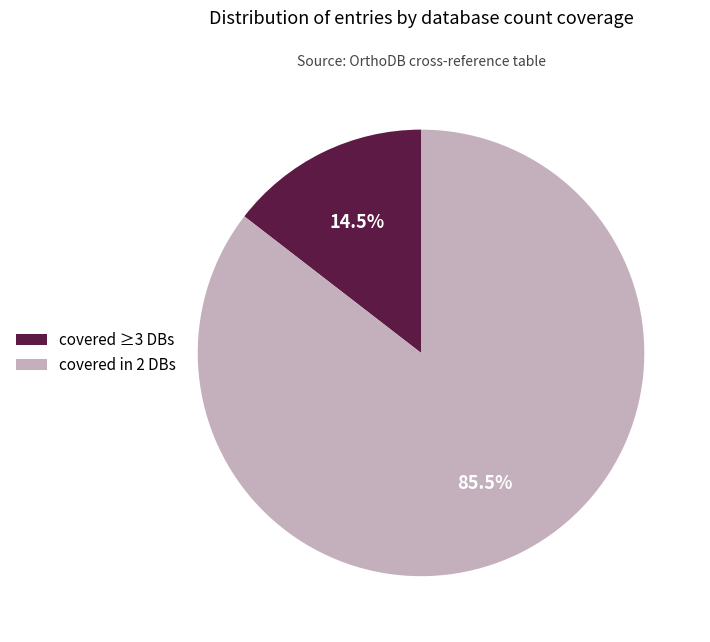

Rank the categories by value from highest to lowest.

covered in 2 DBs, covered ≥3 DBs